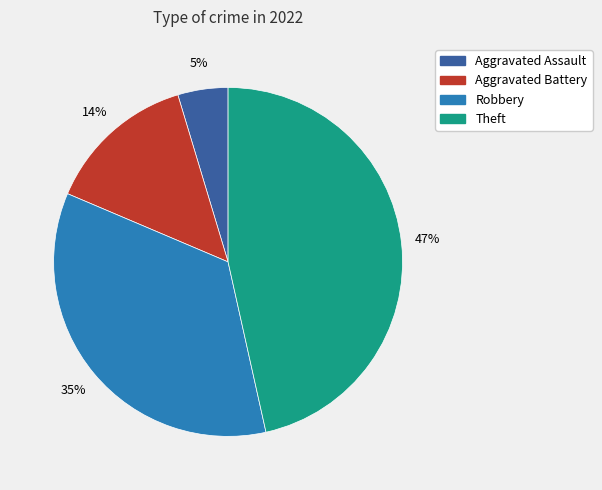

Is there a majority slice in this chart?

No